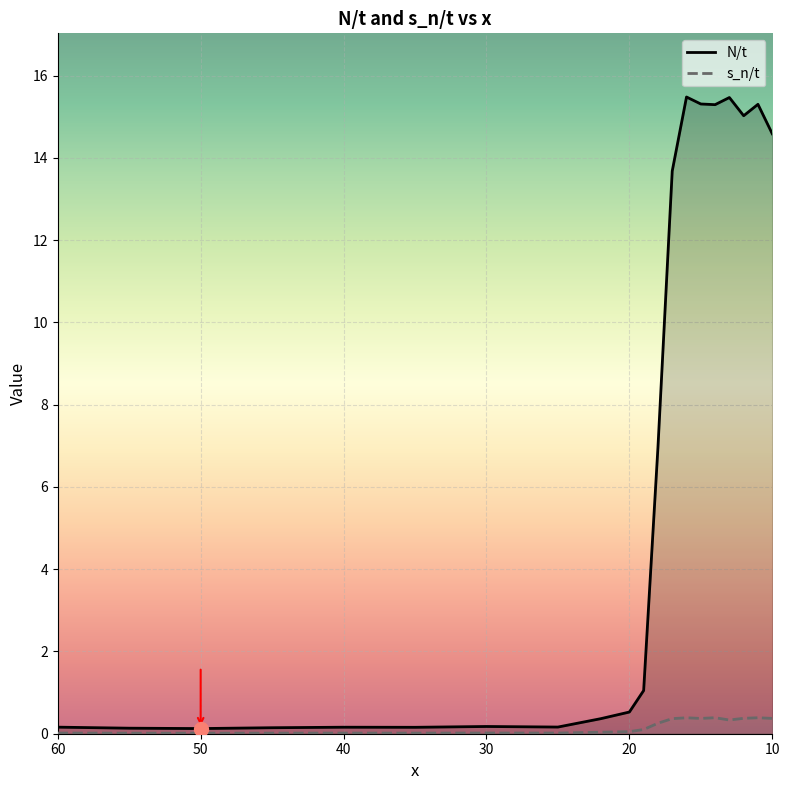

Read the s_n/t value at 16.

0.4